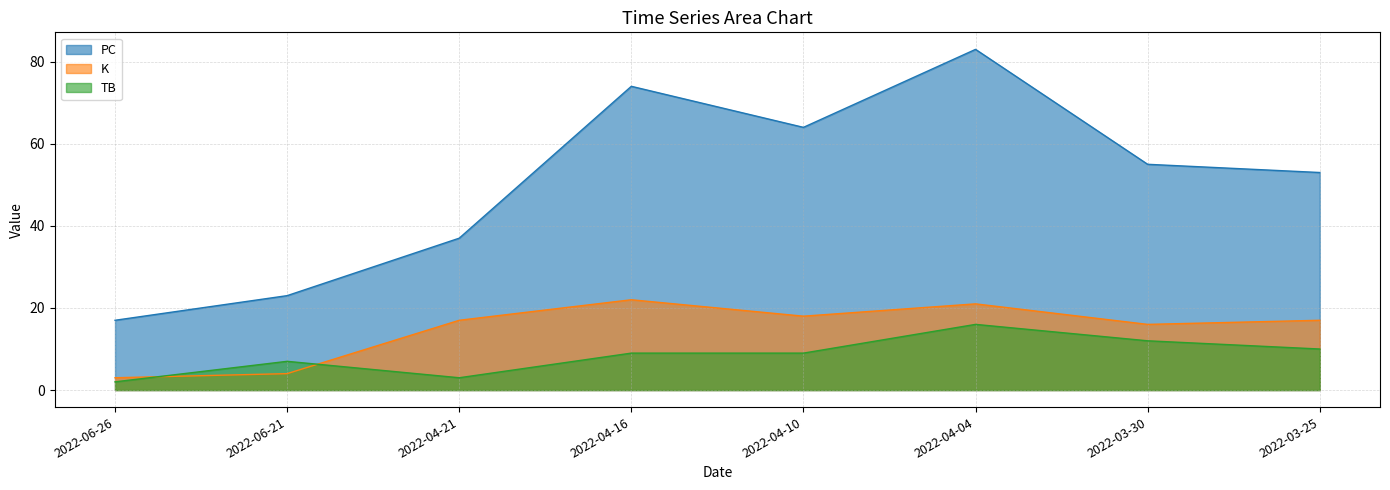

At which category does the chart reach its peak across all series?

2022-04-04